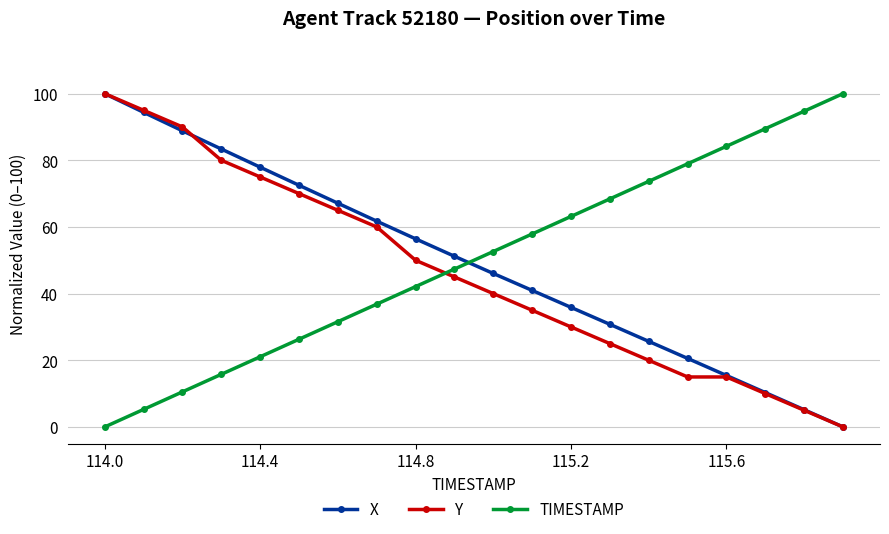

What is the maximum value for X?

100.0